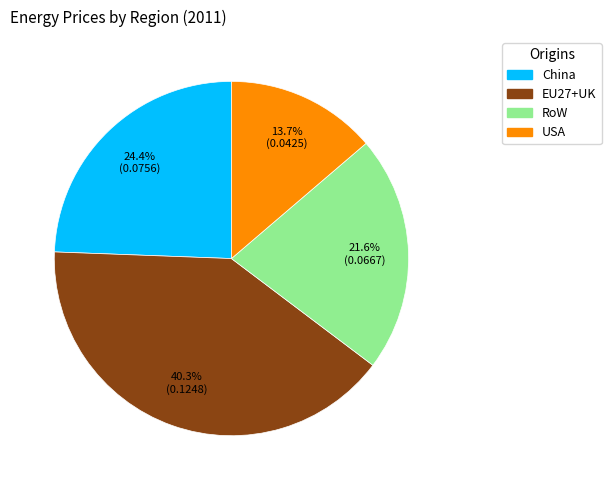

Is there a majority slice in this chart?

No